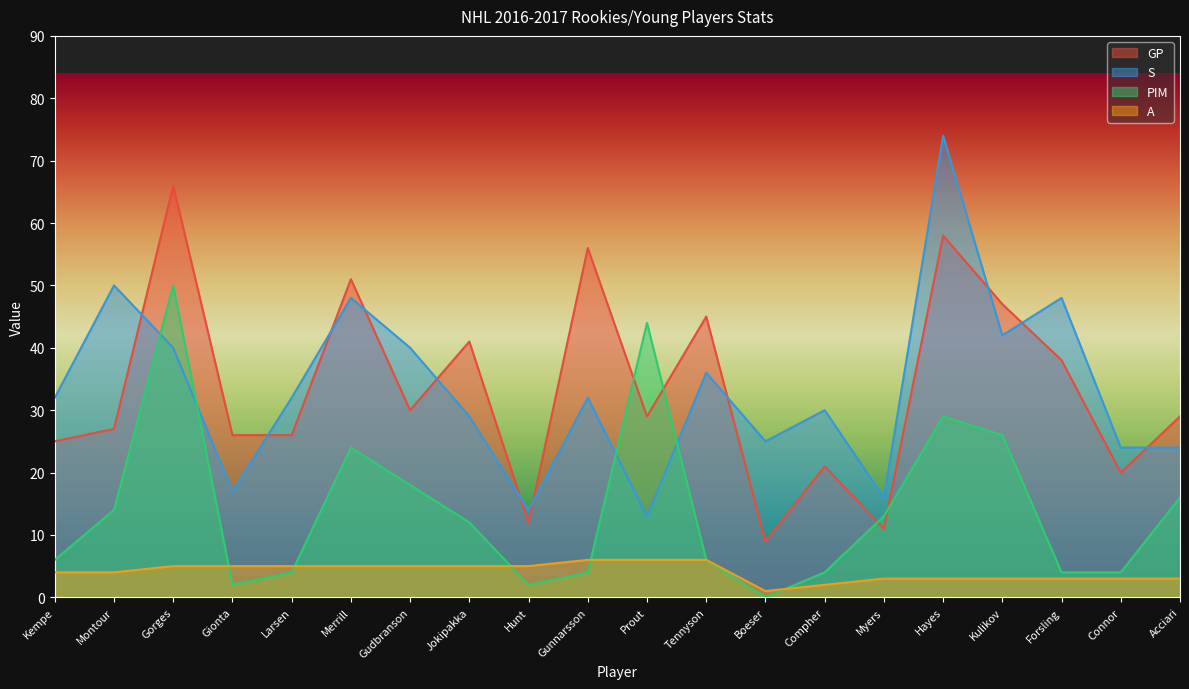

At how many categories does at least one series exceed 20?

18